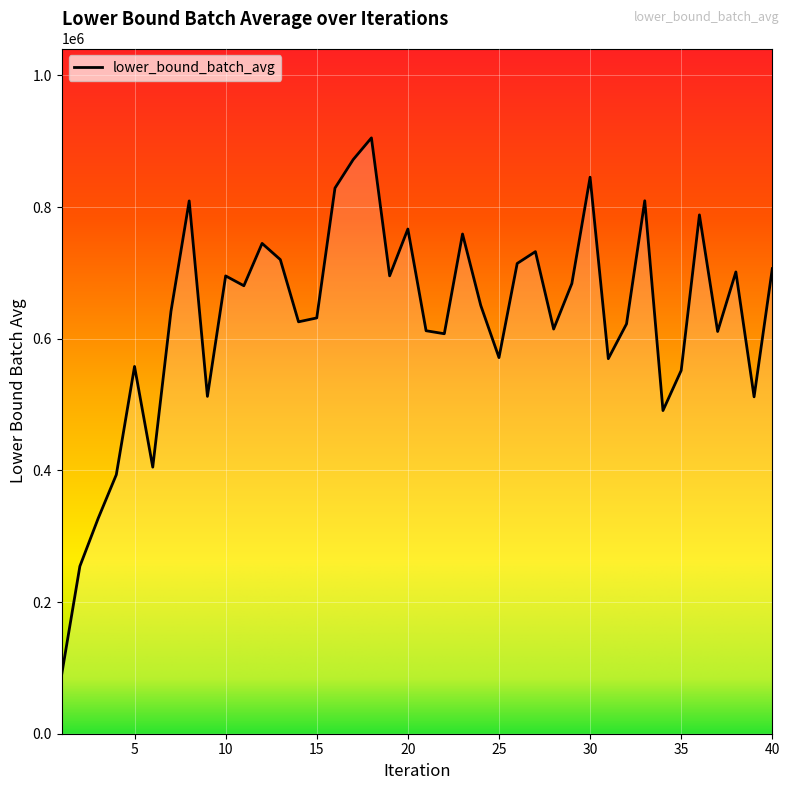

What is the smallest value displayed?

89654.1